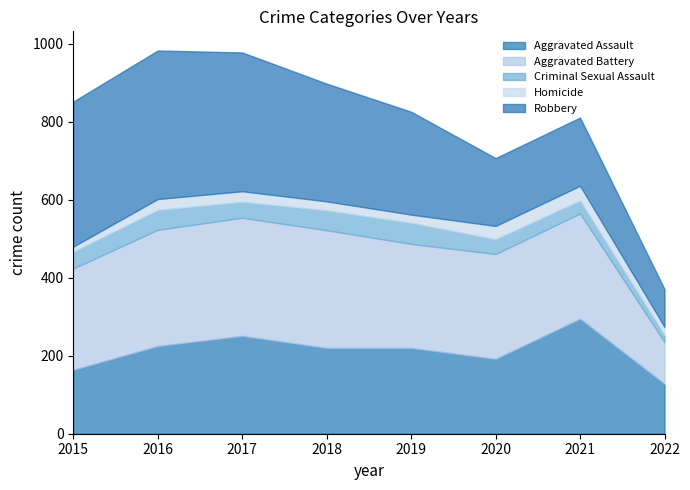

Reading left to right, transcribe all the data shown in this chart.

Aggravated Assault: 2015=164	2016=225	2017=251	2018=220	2019=220	2020=192	2021=295	2022=128
Aggravated Battery: 2015=260	2016=298	2017=303	2018=302	2019=267	2020=269	2021=270	2022=107
Criminal Sexual Assault: 2015=43	2016=51	2017=41	2018=51	2019=54	2020=38	2021=33	2022=18
Homicide: 2015=13	2016=28	2017=27	2018=23	2019=21	2020=34	2021=38	2022=21
Robbery: 2015=372	2016=381	2017=356	2018=302	2019=264	2020=174	2021=175	2022=97